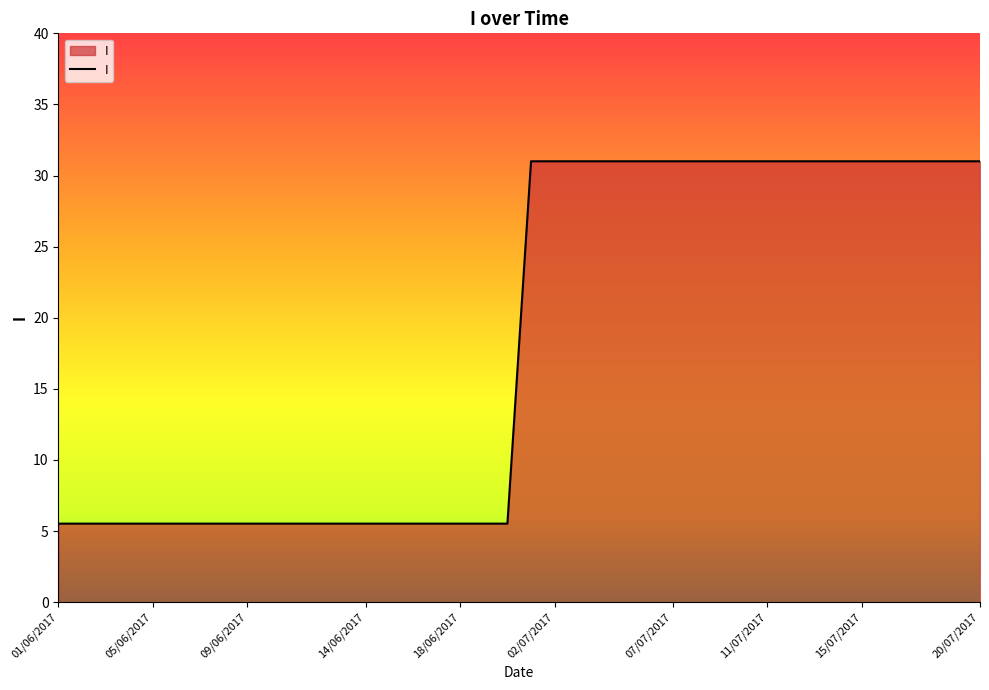

Reading left to right, extract all data points from this chart.

5.5	5.5	5.5	5.5	5.5	5.5	5.5	5.5	5.5	5.5	5.5	5.5	5.5	5.5	5.5	5.5	5.5	5.5	5.5	5.5	31.0	31.0	31.0	31.0	31.0	31.0	31.0	31.0	31.0	31.0	31.0	31.0	31.0	31.0	31.0	31.0	31.0	31.0	31.0	31.0